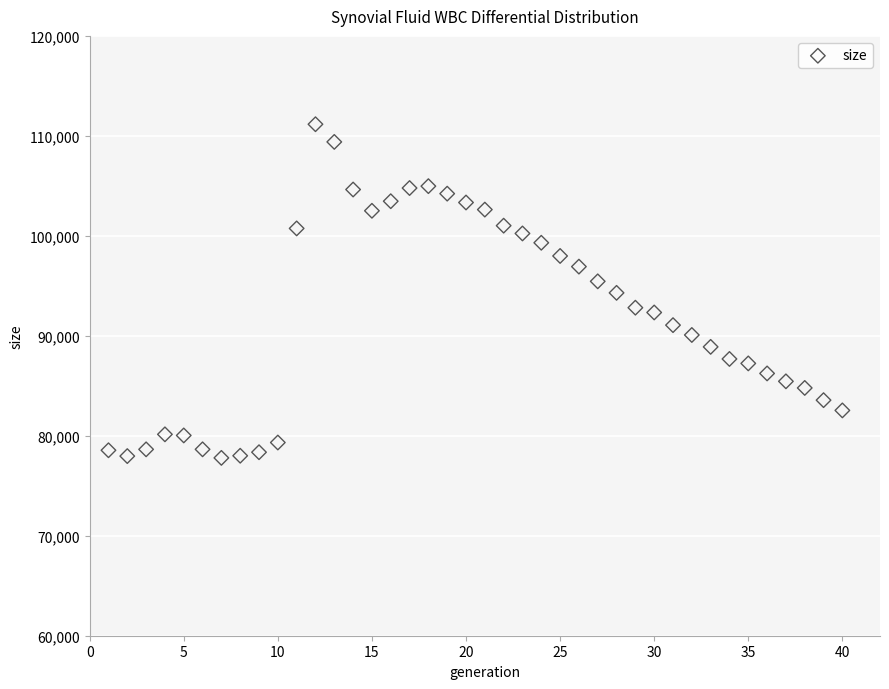

What is the range of X values (max minus min)?

39